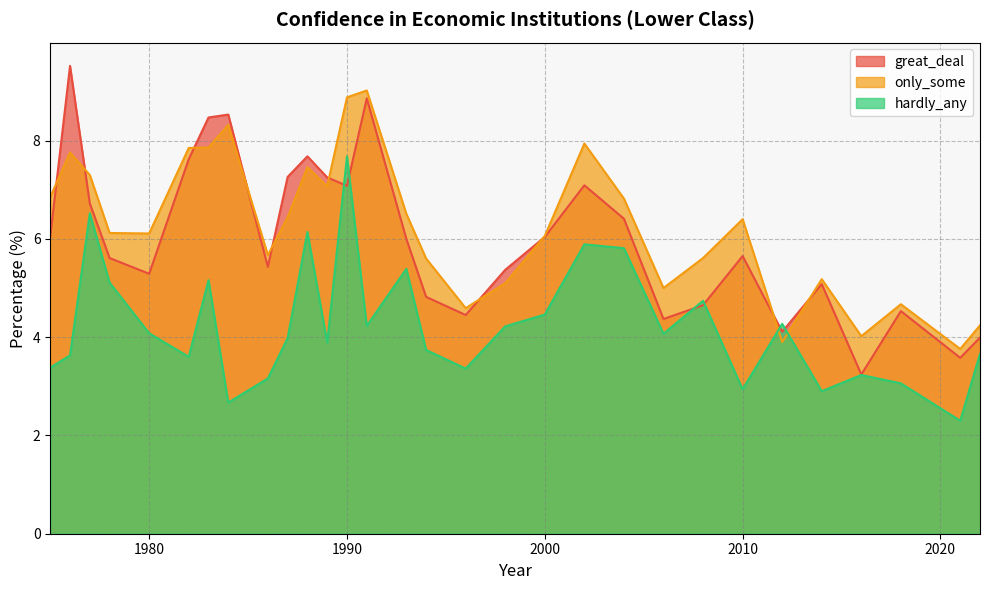

Which category has the lowest value in the great_deal series?

2016